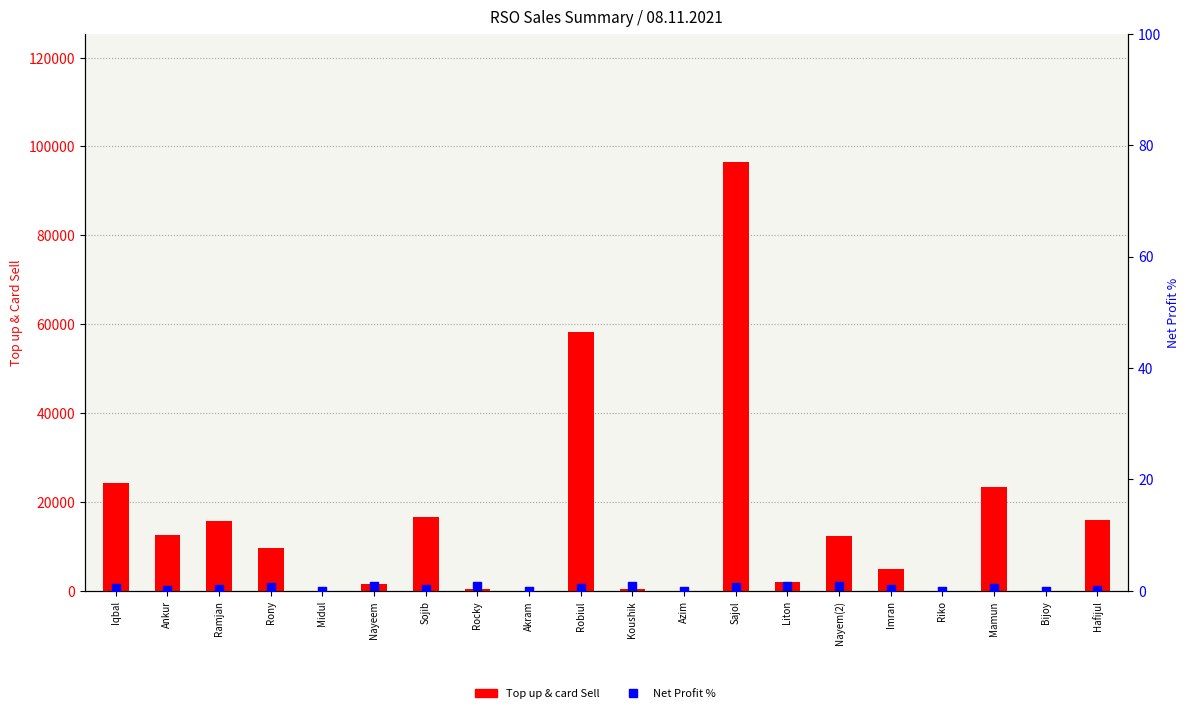

Which series has the largest Y range (max minus min)?

Top up&card Sell